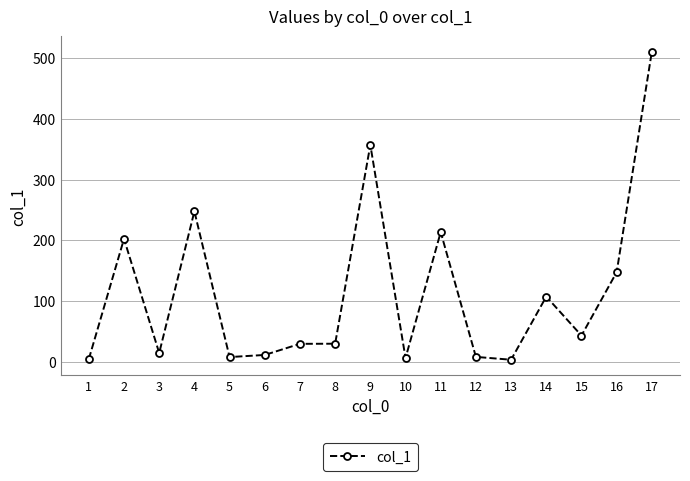

What is the difference between the maximum and minimum values?

507.5